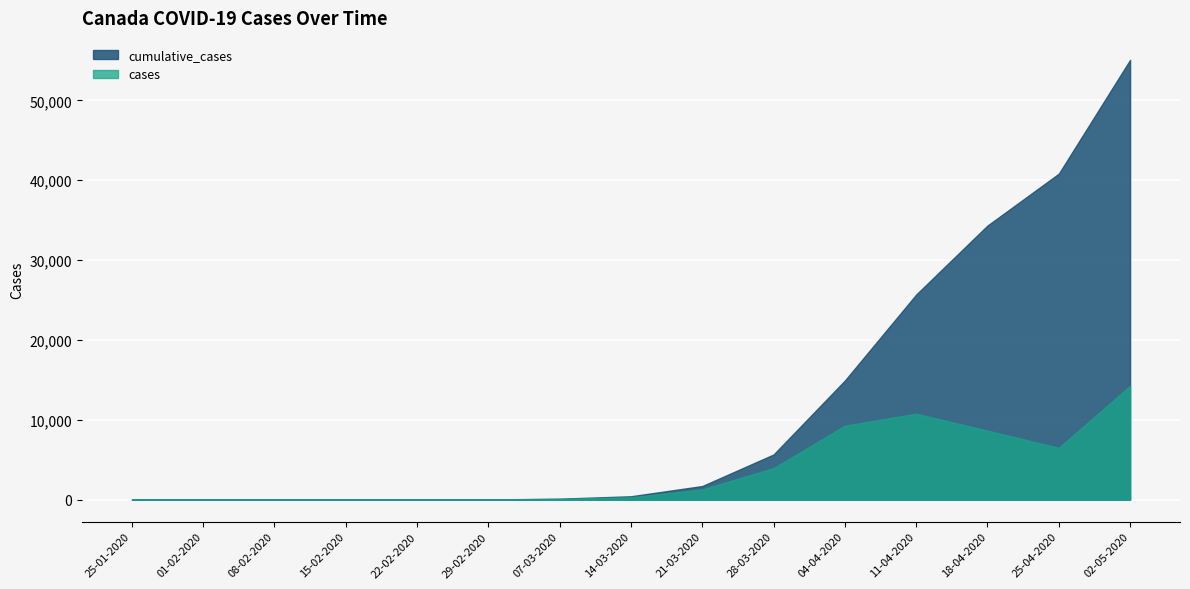

Rank the series at 15-02-2020 from lowest to highest value.

cases, cumulative_cases